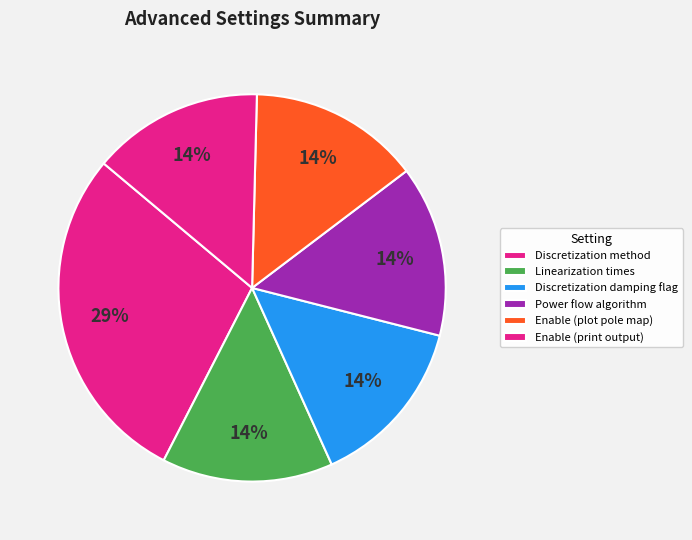

Count the number of slices in the pie.

6